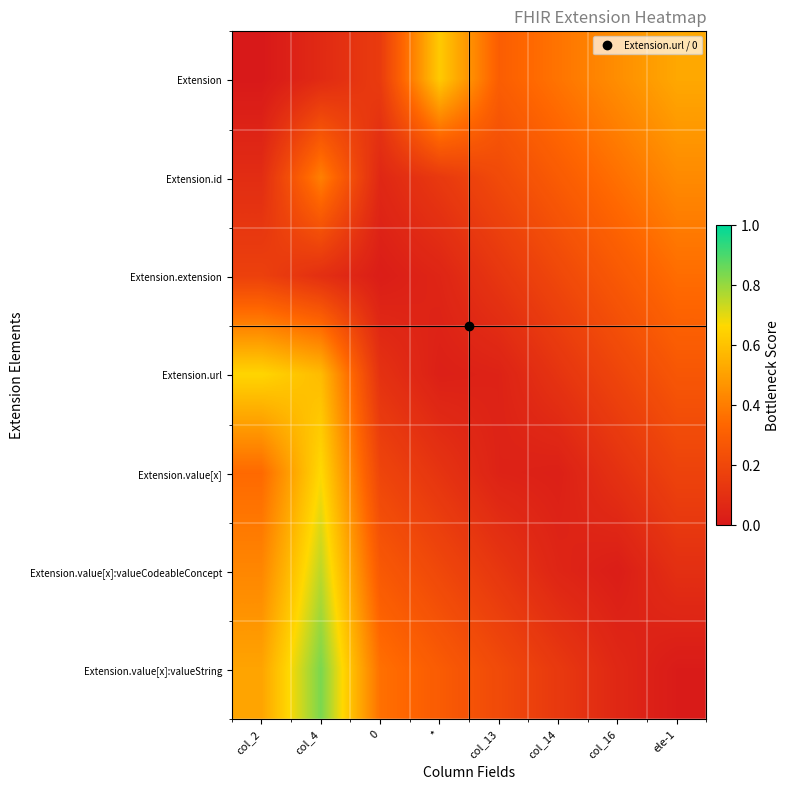

Reading left to right, transcribe all the data shown in this chart.

Extension: col_2=0.0	col_4=0.1	0=0.1	*=0.6	col_13=0.3	col_14=0.4	col_16=0.4	ele-1=0.5
Extension.id: col_2=0.1	col_4=0.4	0=0.1	*=0.1	col_13=0.2	col_14=0.3	col_16=0.4	ele-1=0.4
Extension.extension: col_2=0.2	col_4=0.1	0=0.0	*=0.1	col_13=0.1	col_14=0.2	col_16=0.3	ele-1=0.4
Extension.url: col_2=0.7	col_4=0.6	0=0.1	*=0.0	col_13=0.0	col_14=0.1	col_16=0.2	ele-1=0.3
Extension.value[x]: col_2=0.3	col_4=0.7	0=0.2	*=0.1	col_13=0.0	col_14=0.0	col_16=0.1	ele-1=0.2
Extension.value[x]:valueCodeableConcept: col_2=0.4	col_4=0.8	0=0.3	*=0.2	col_13=0.1	col_14=0.1	col_16=0.0	ele-1=0.1
Extension.value[x]:valueString: col_2=0.5	col_4=0.8	0=0.4	*=0.3	col_13=0.2	col_14=0.1	col_16=0.1	ele-1=0.0